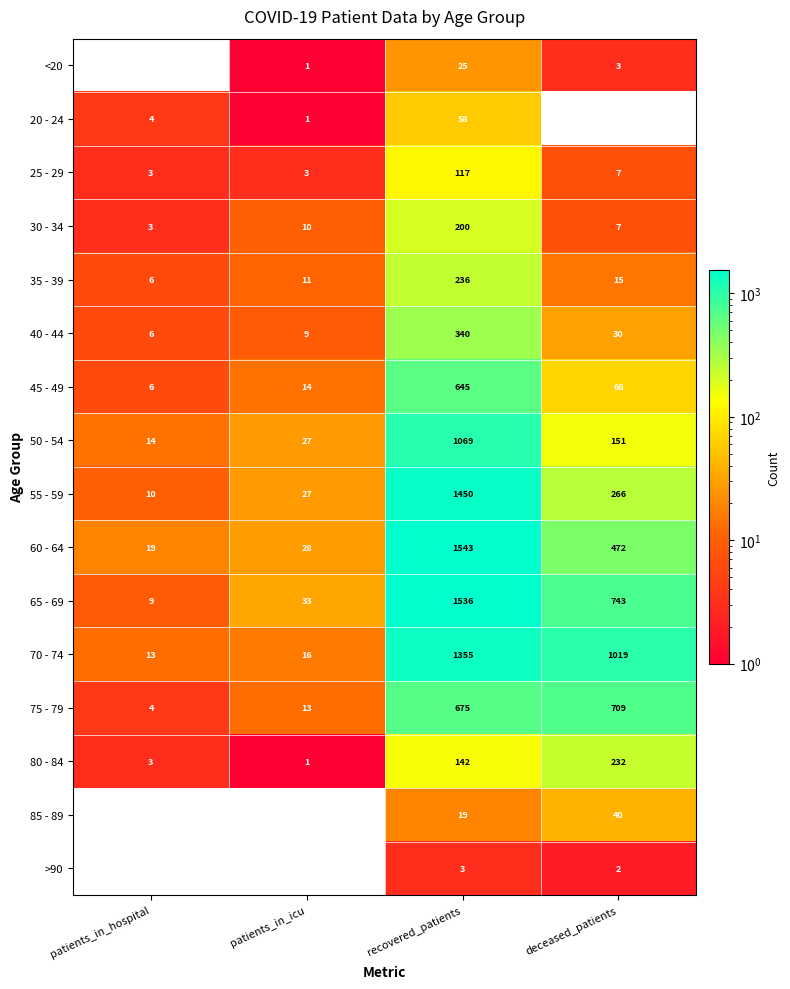

Rank the series by their maximum value, from highest to lowest.

60 - 64, 65 - 69, 55 - 59, 70 - 74, 50 - 54, 75 - 79, 45 - 49, 40 - 44, 35 - 39, 80 - 84, 30 - 34, 25 - 29, 20 - 24, 85 - 89, <20, >90